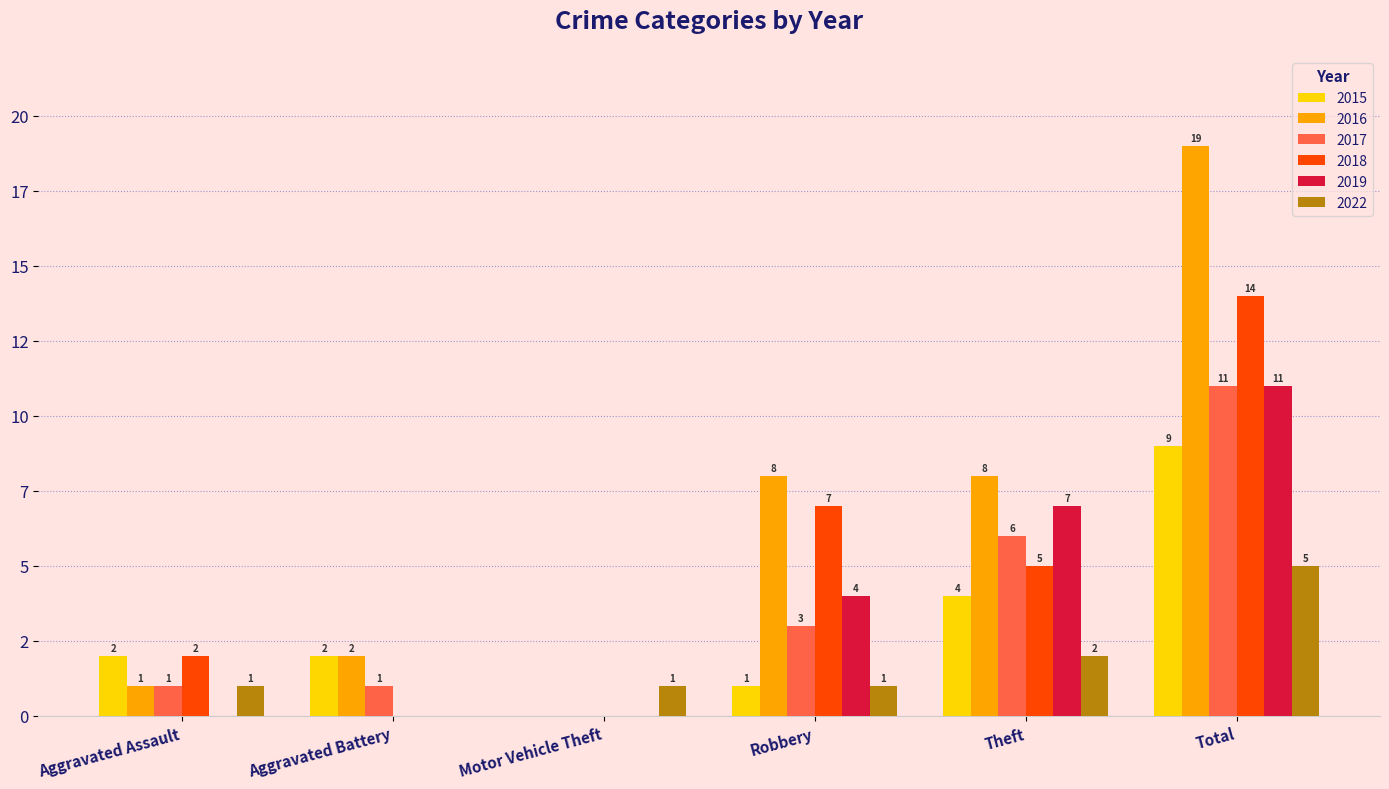

Is it true that 2016 equals 1 at Aggravated Assault?

True